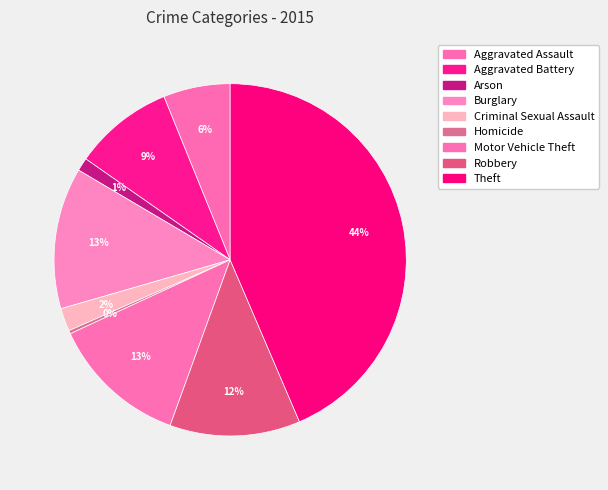

How many slices are in this pie chart?

9